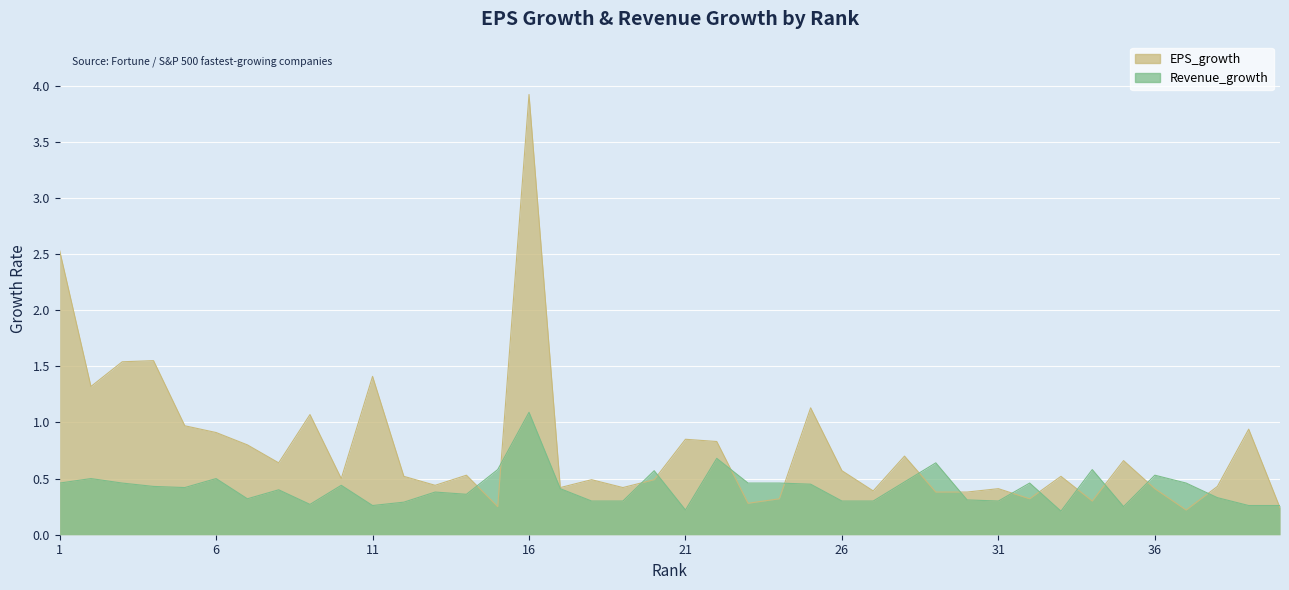

What is the difference between the maximum and second lowest values in the Revenue_growth series?

0.9